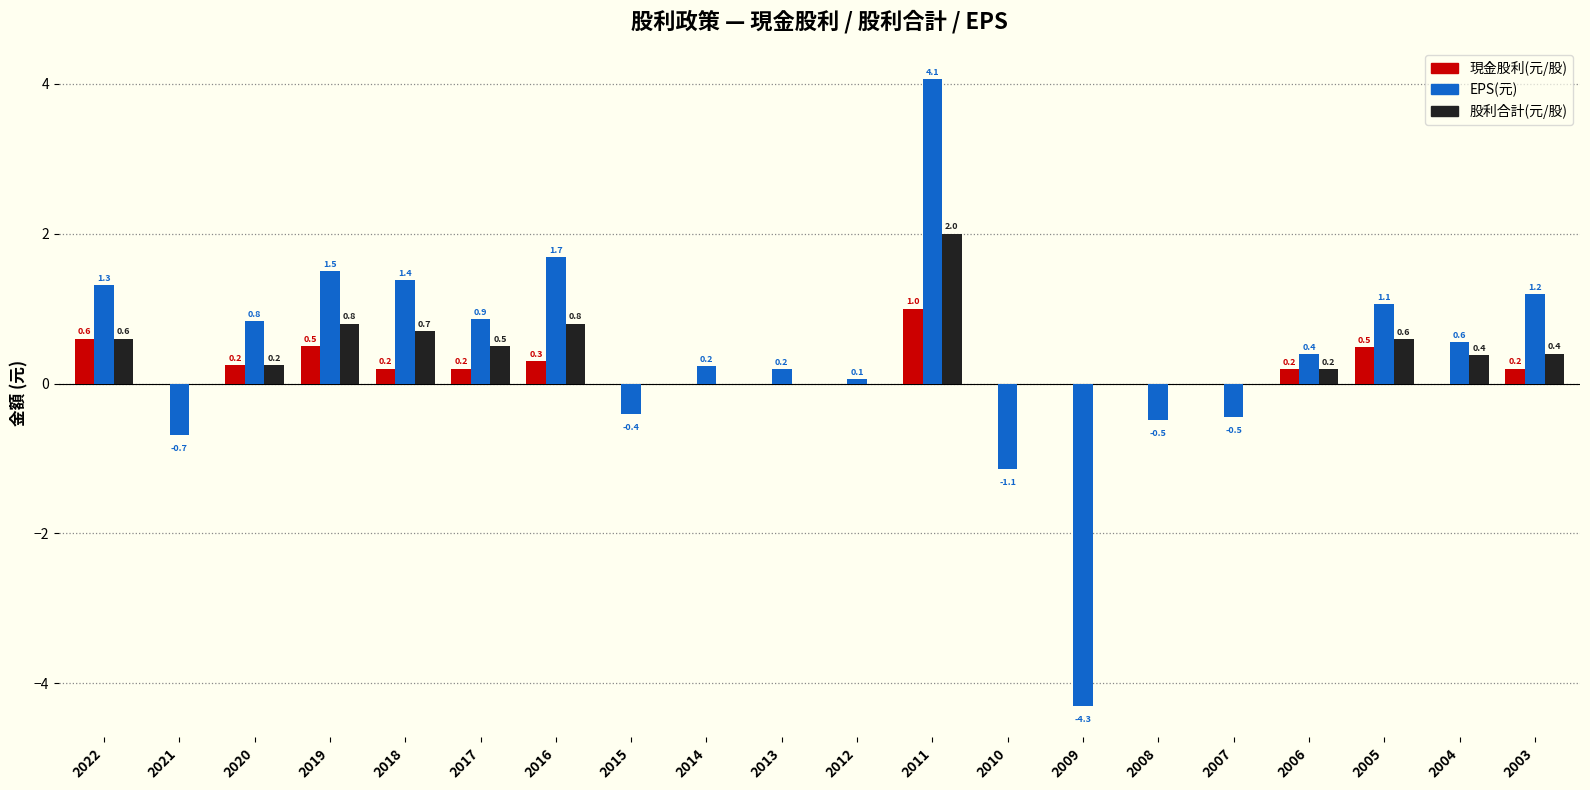

What is the maximum value shown in the chart?

4.1